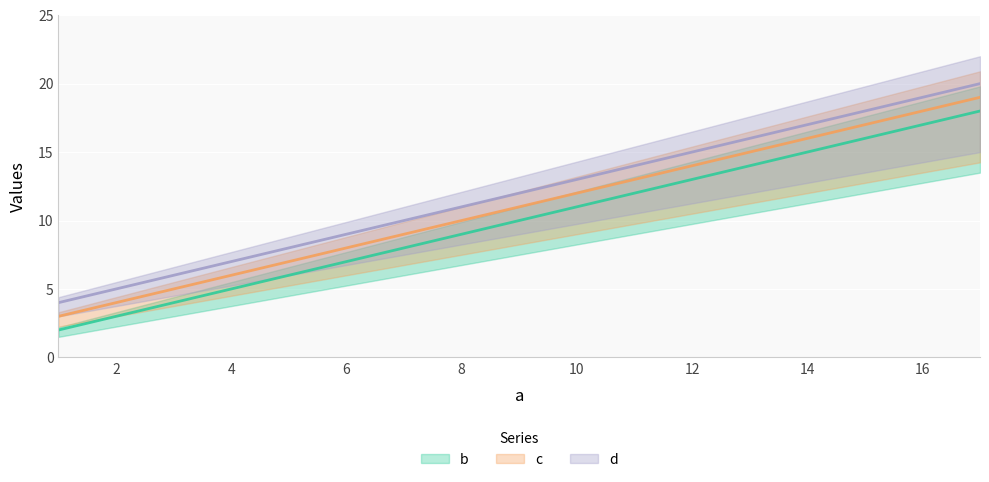

How many c values are between 7 and 15?

3